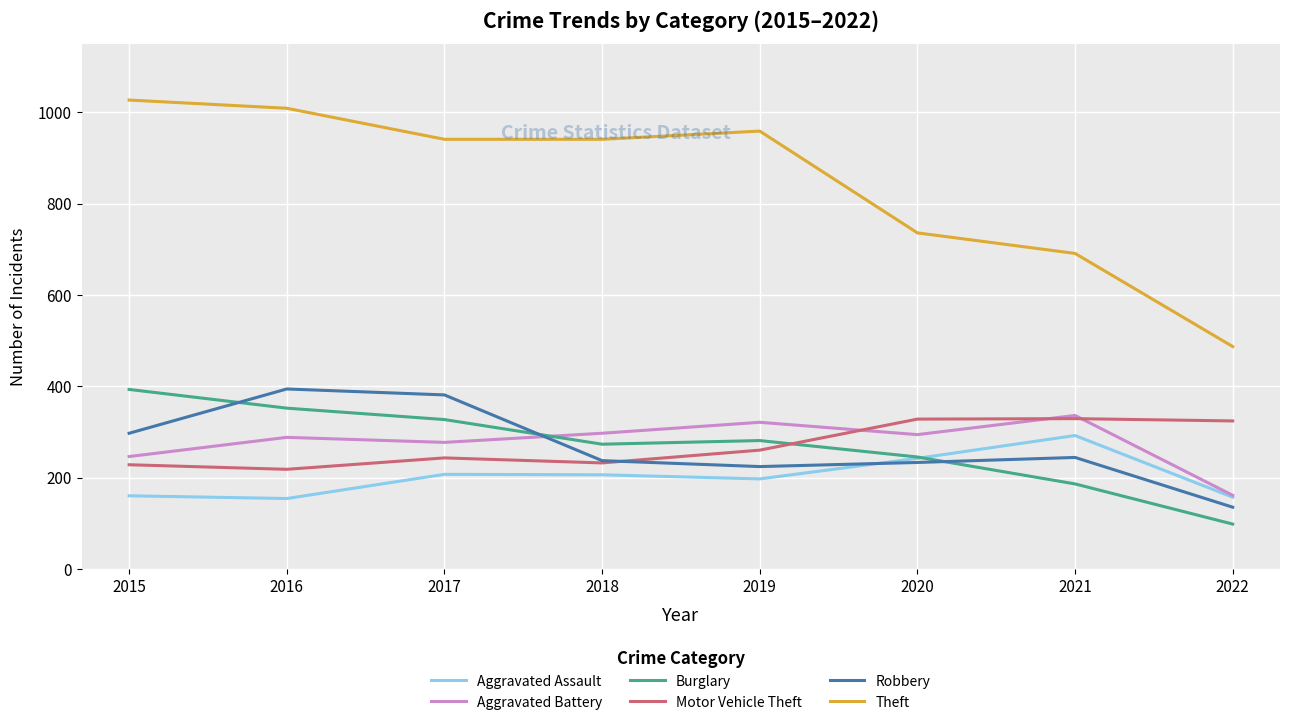

At which category does the chart reach its minimum across all series?

2022